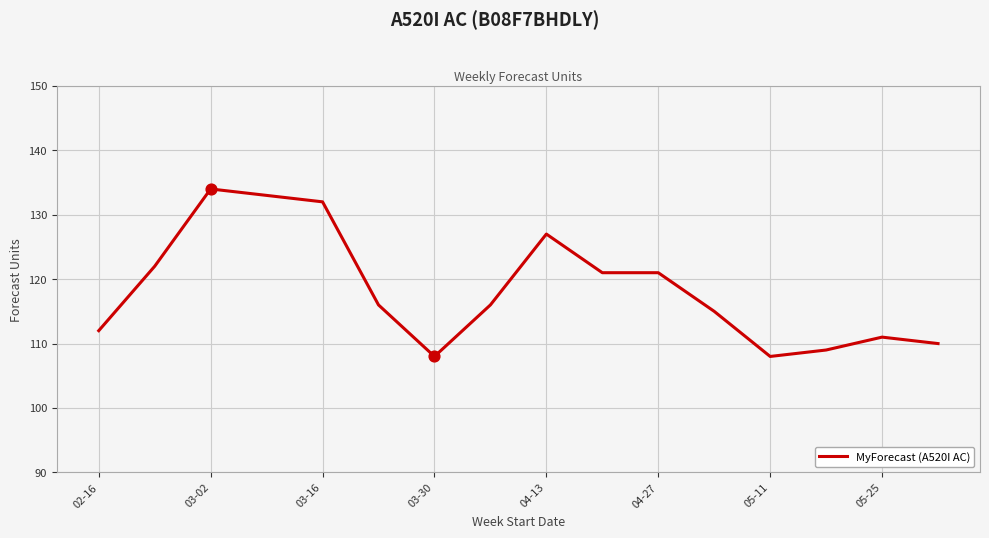

What is the minimum value shown in the chart?

108